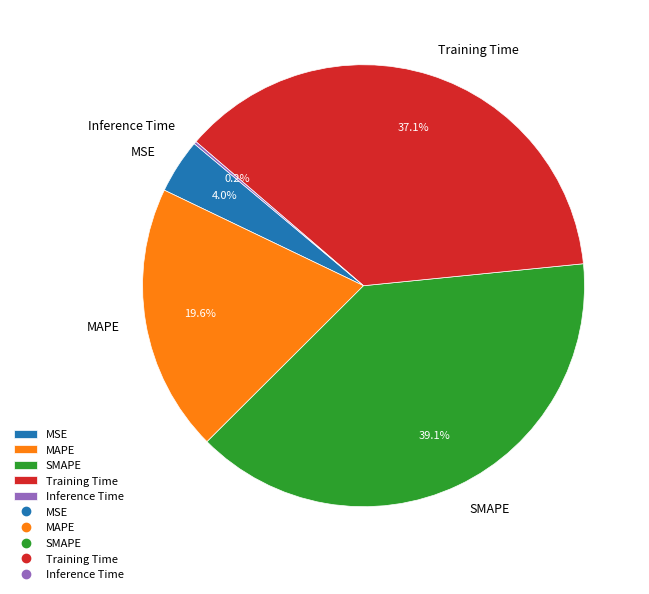

What is the largest slice in the pie chart?

SMAPE